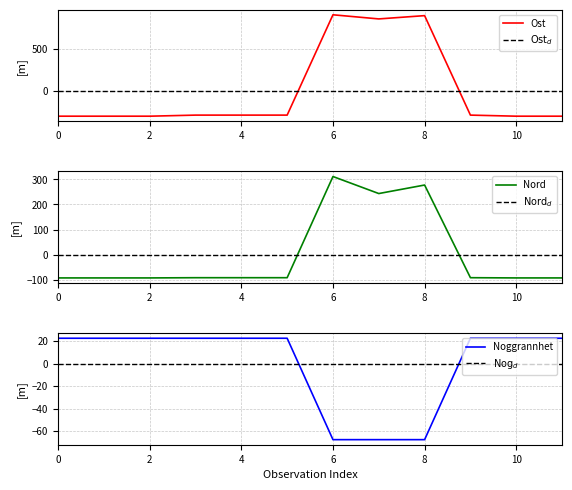

How many interior local valleys does the Ost series have?

1